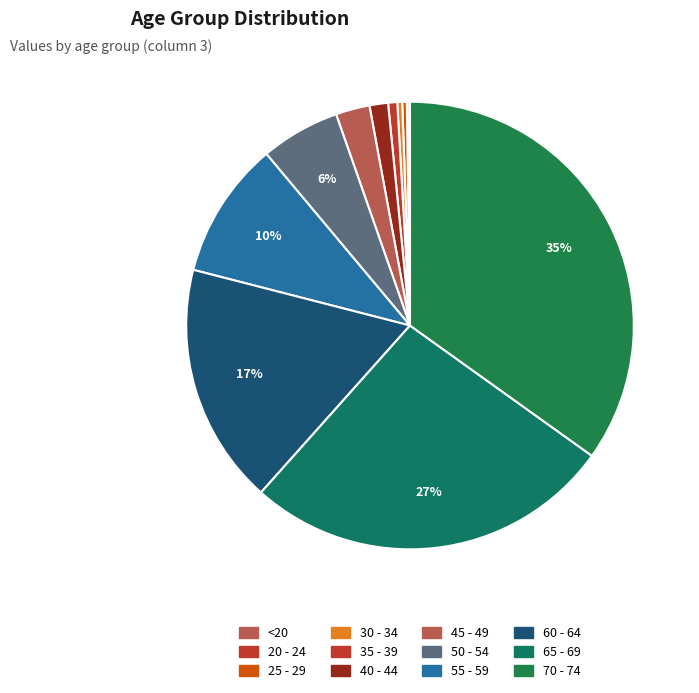

The 30 - 34 slice represents 1% of the pie. True or false?

False